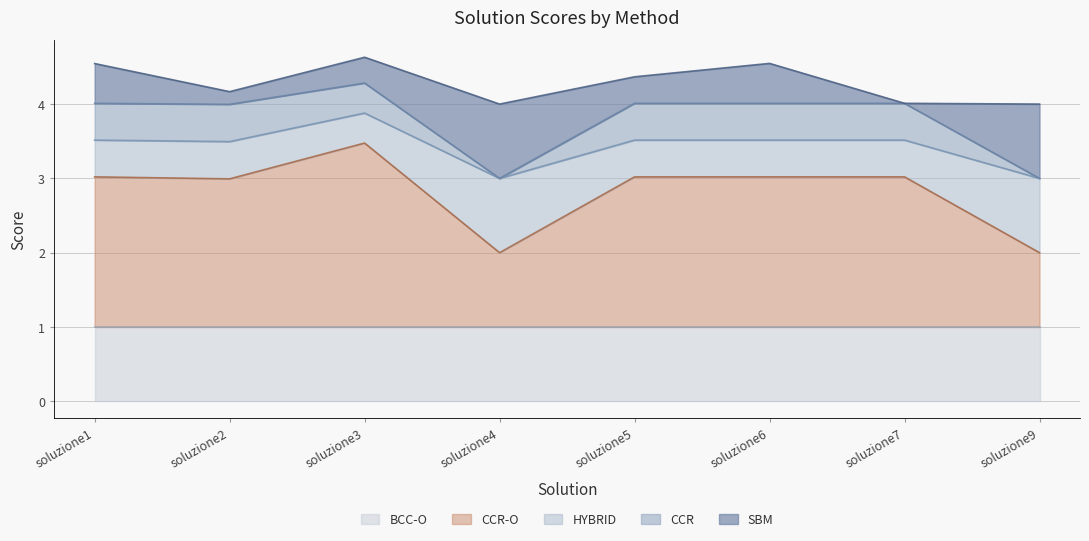

True or false: CCR and CCR-O cross at least once.

False